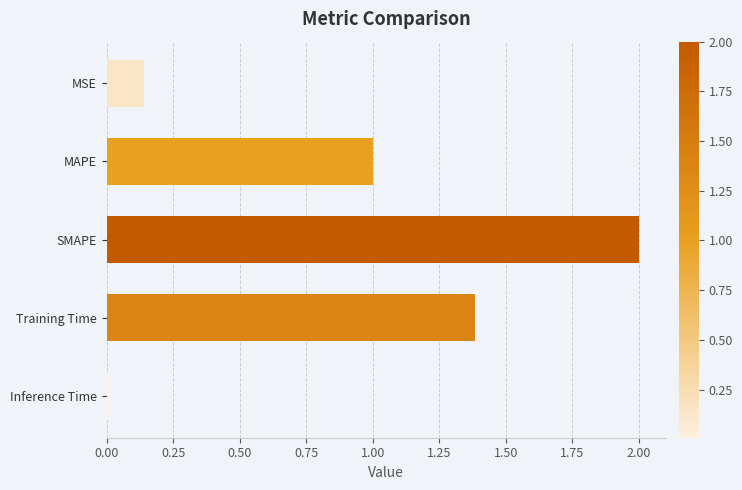

Rank the categories by value from highest to lowest.

SMAPE, Training Time, MAPE, MSE, Inference Time